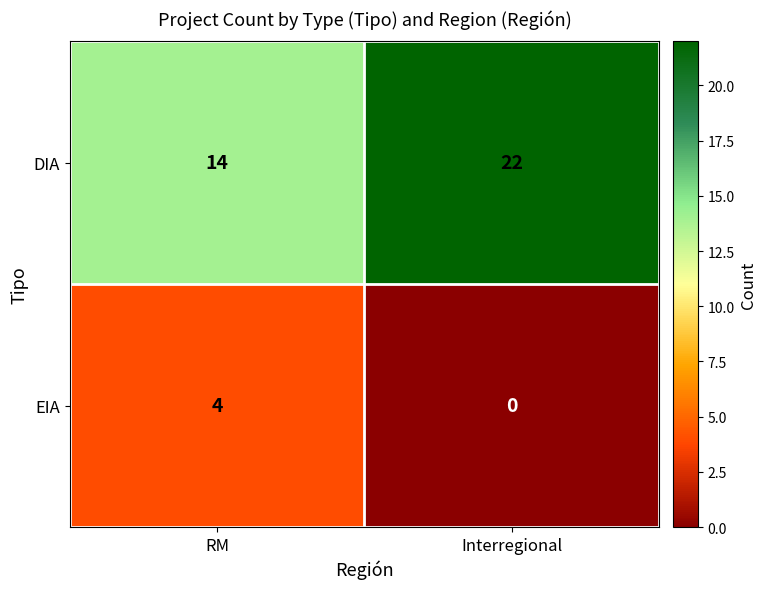

Reading left to right, list all the values displayed in this chart.

DIA: 14	22
EIA: 4	0